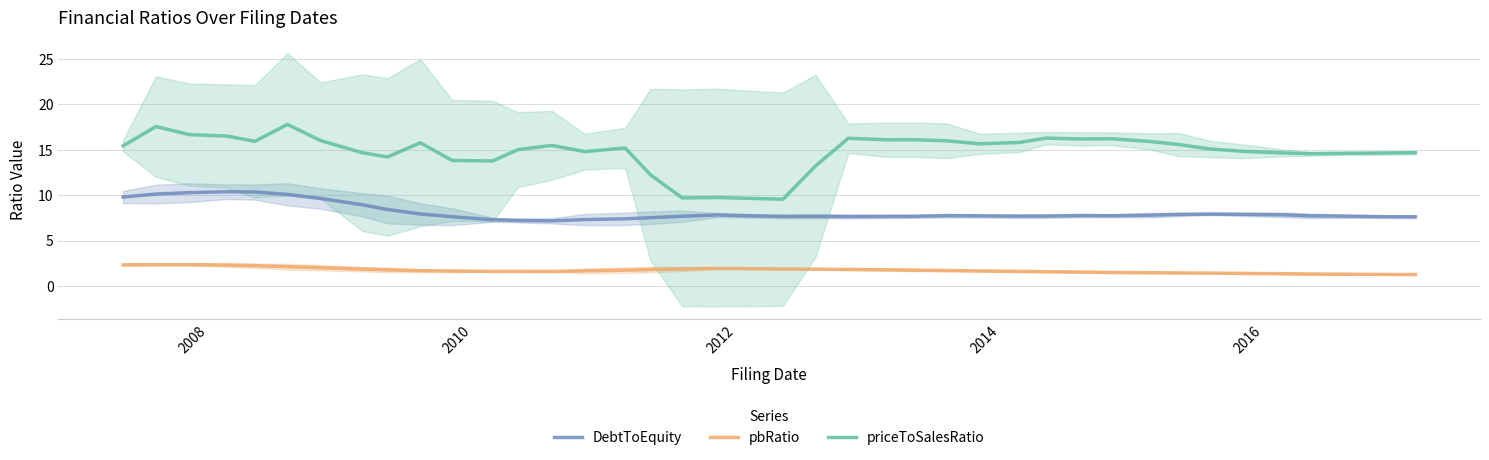

Count the number of data series in this chart.

3